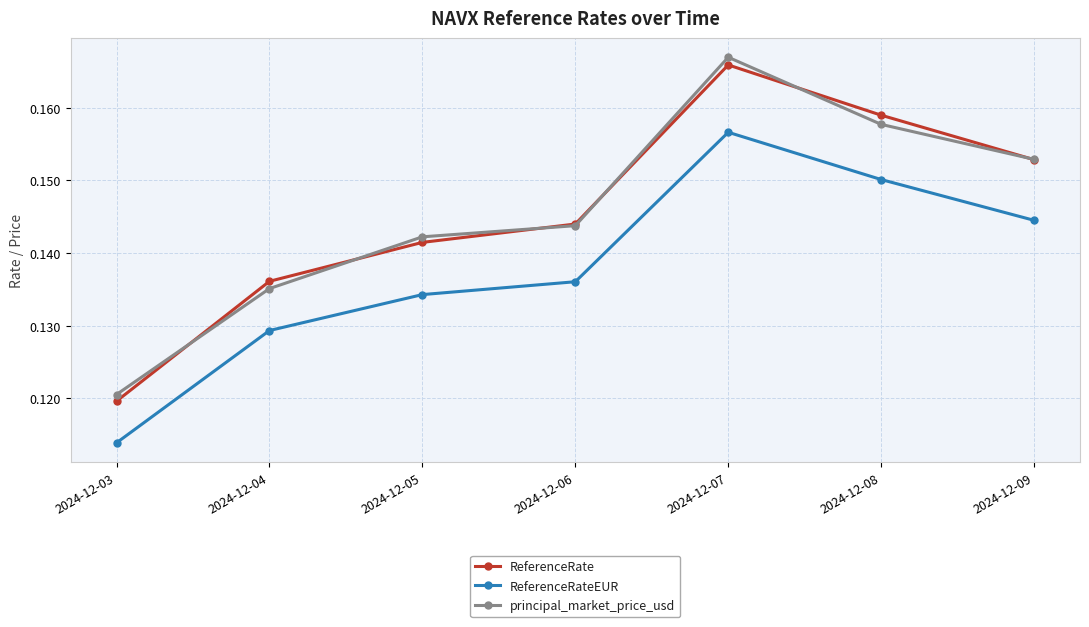

True or false: ReferenceRateEUR has more than 1 points higher than both neighbors.

False